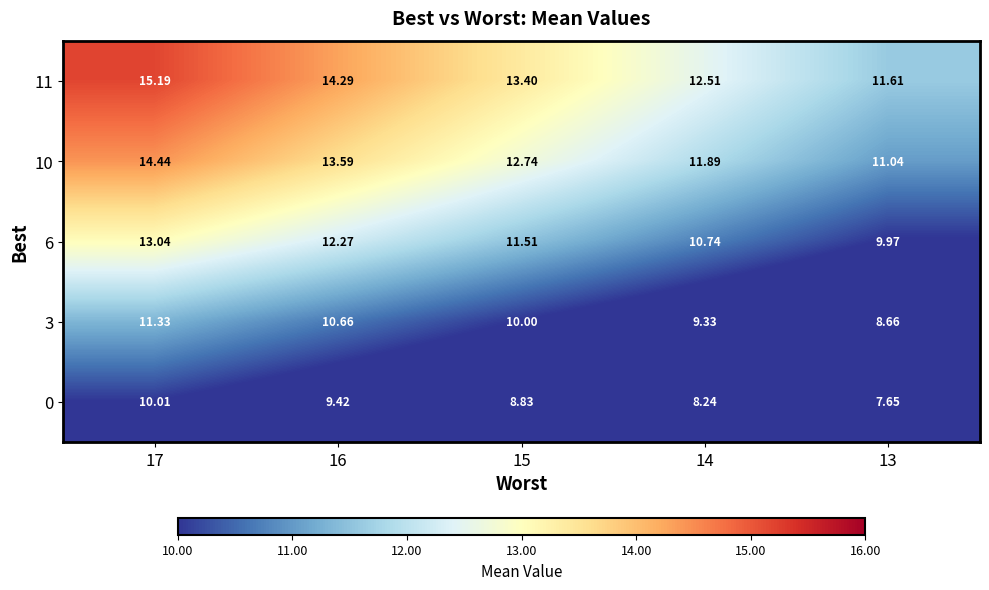

Which series changed the most between 16 and 15?

11